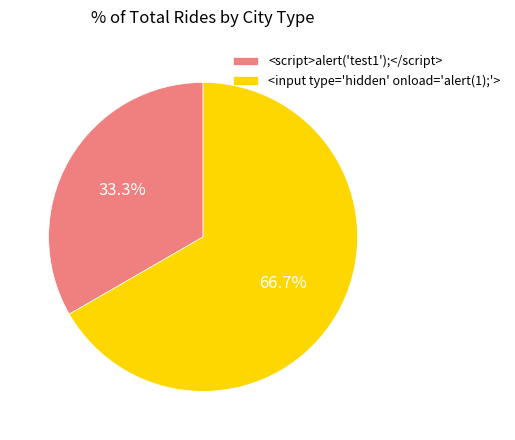

To the nearest percent, what is the difference between the largest and smallest slice percentages?

33%